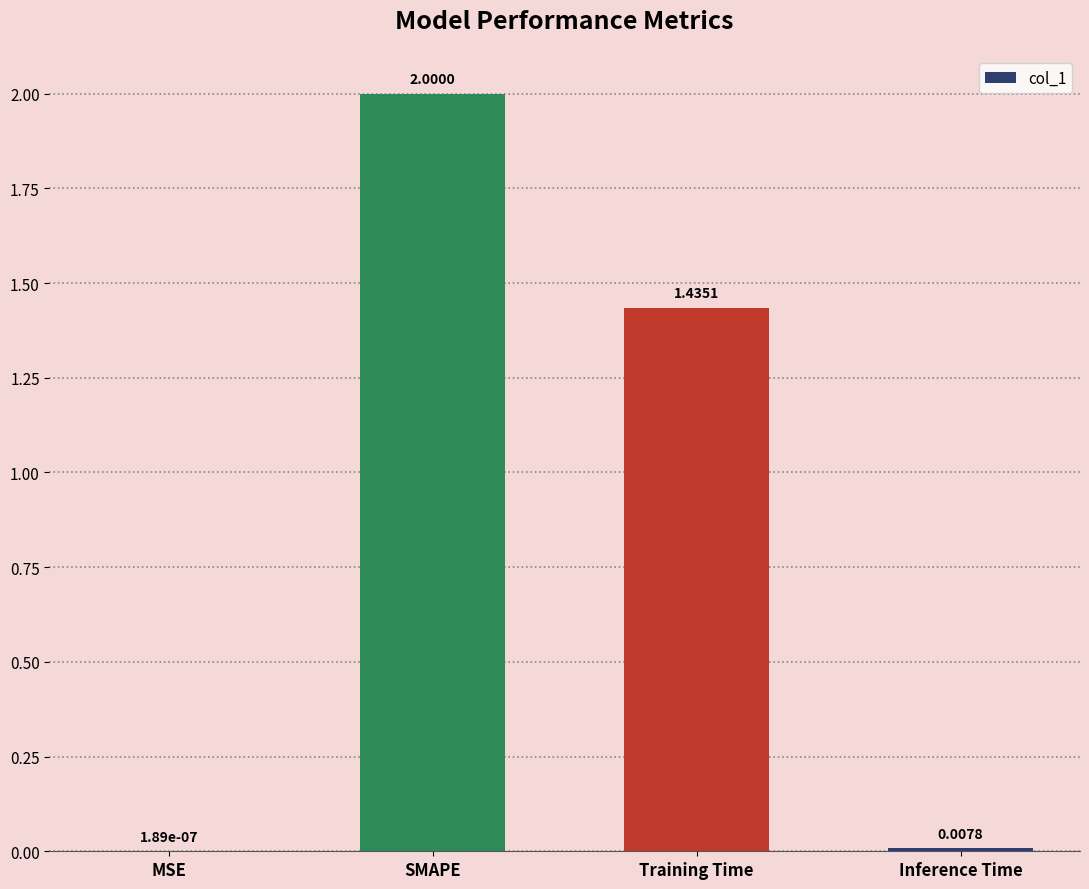

Where does the data first go above 1?

SMAPE